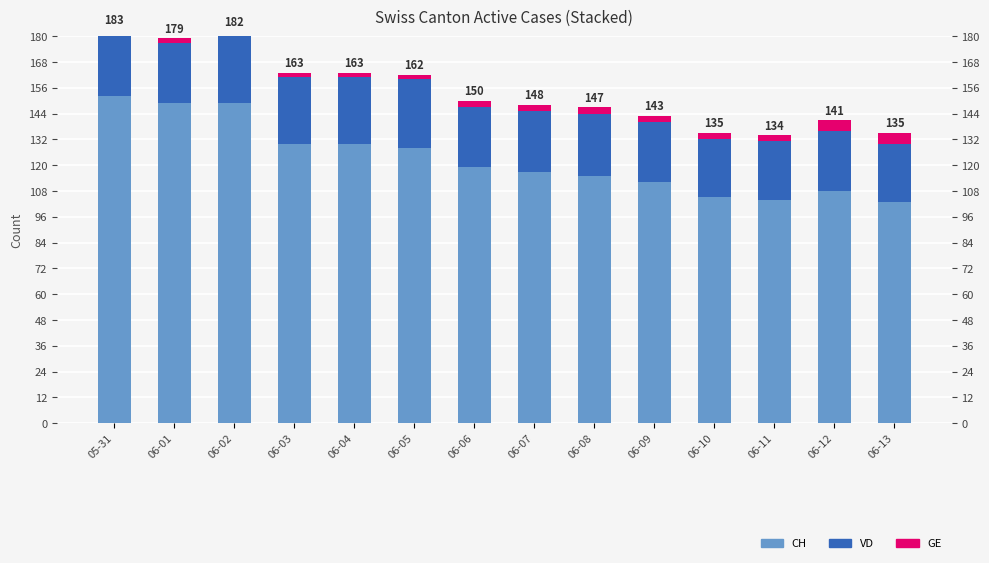

At which category is the sum across all series the highest?

05-31